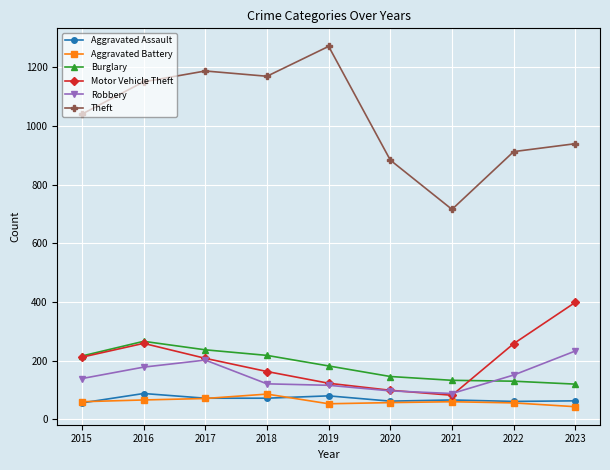

What is the spread (max minus min) of values at 2020?

827